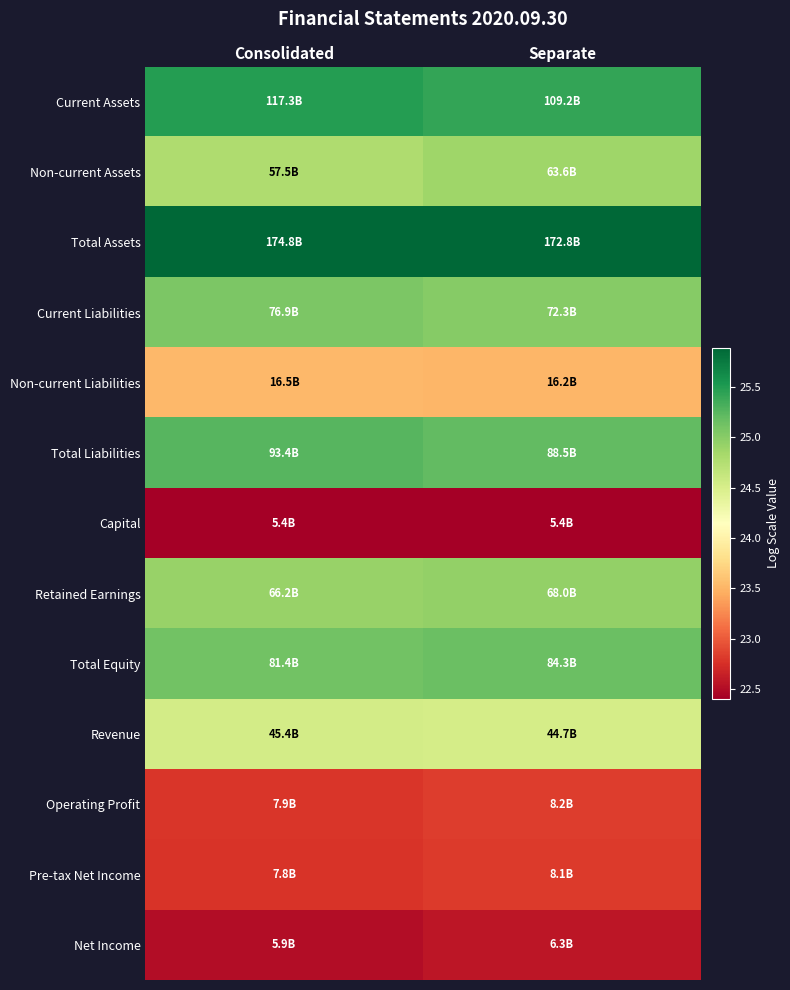

Reading left to right, transcribe all the data shown in this chart.

Current Assets: Consolidated=25.5	Separate=25.4
Non-current Assets: Consolidated=24.8	Separate=24.9
Total Assets: Consolidated=25.9	Separate=25.9
Current Liabilities: Consolidated=25.1	Separate=25.0
Non-current Liabilities: Consolidated=23.5	Separate=23.5
Total Liabilities: Consolidated=25.3	Separate=25.2
Capital: Consolidated=22.4	Separate=22.4
Retained Earnings: Consolidated=24.9	Separate=24.9
Total Equity: Consolidated=25.1	Separate=25.2
Revenue: Consolidated=24.5	Separate=24.5
Operating Profit: Consolidated=22.8	Separate=22.8
Pre-tax Net Income: Consolidated=22.8	Separate=22.8
Net Income: Consolidated=22.5	Separate=22.6